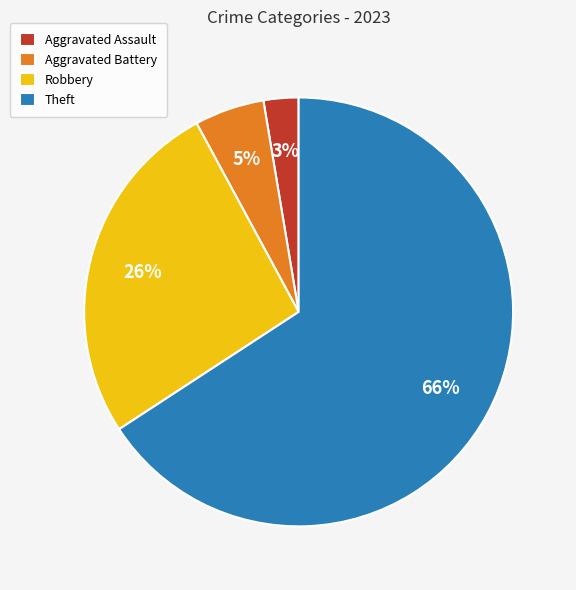

Is the sum of Theft and Aggravated Battery greater than half?

Yes